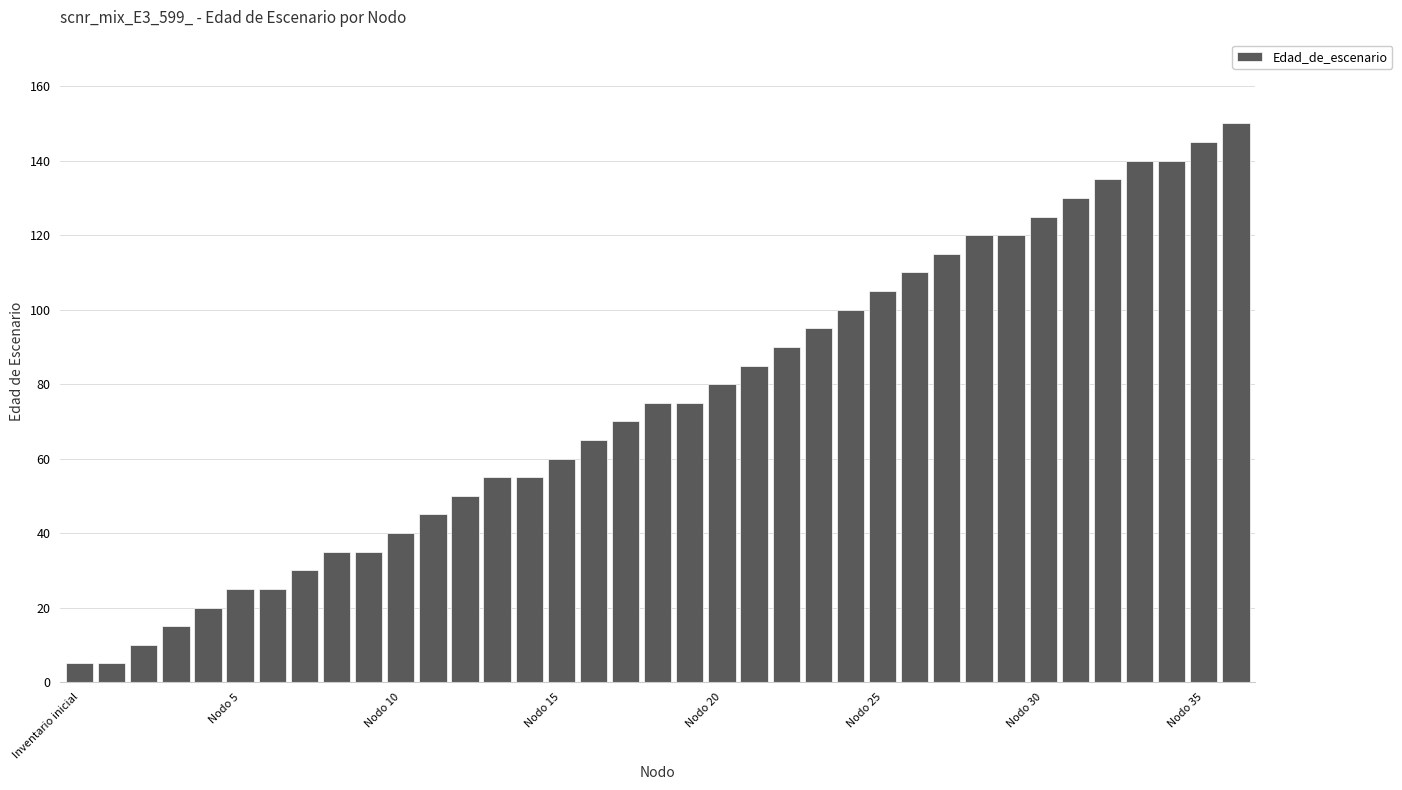

What is the average value?

75